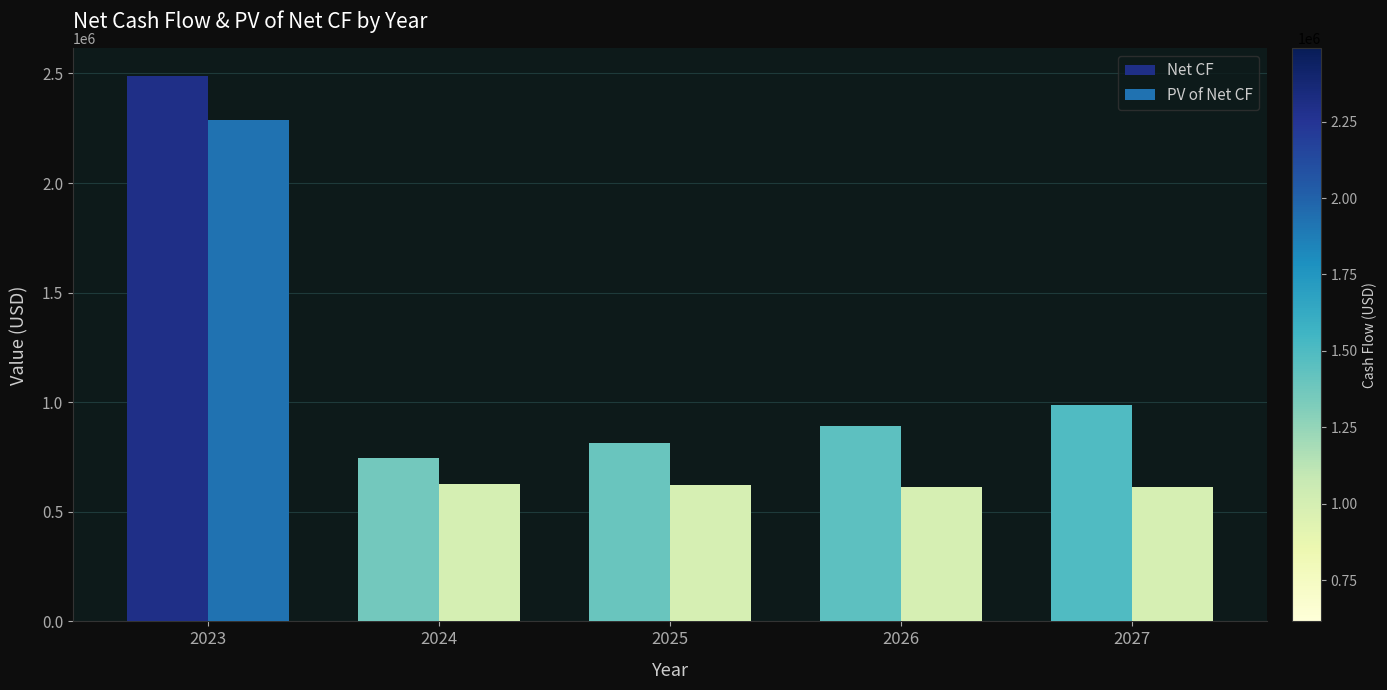

What is the difference between the highest and lowest values at 2027?

374562.3